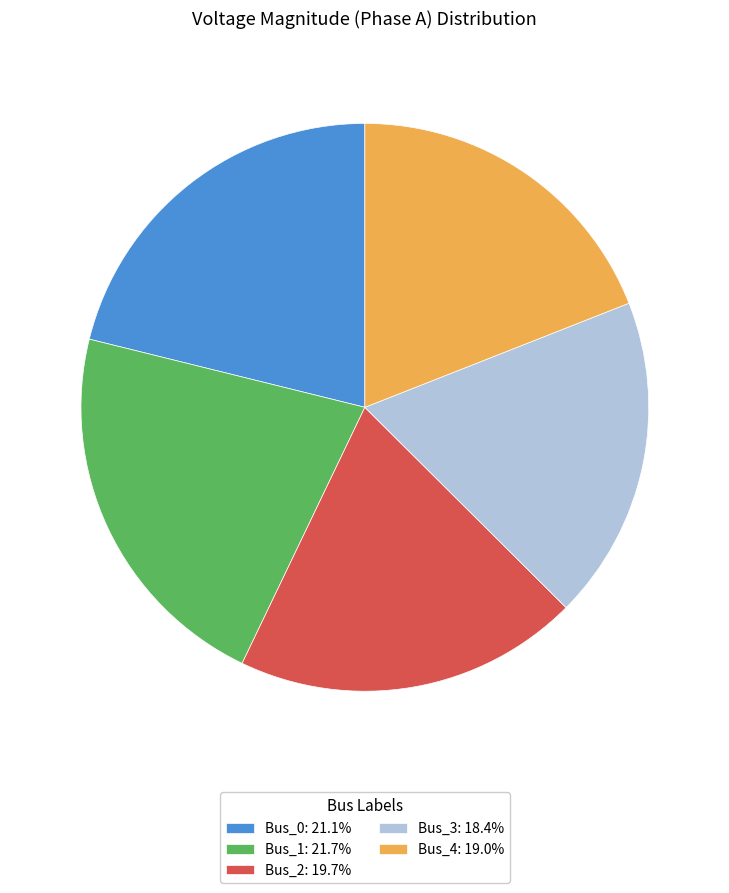

Approximately how many times larger is the value at Bus_4 compared to Bus_1?

0.9